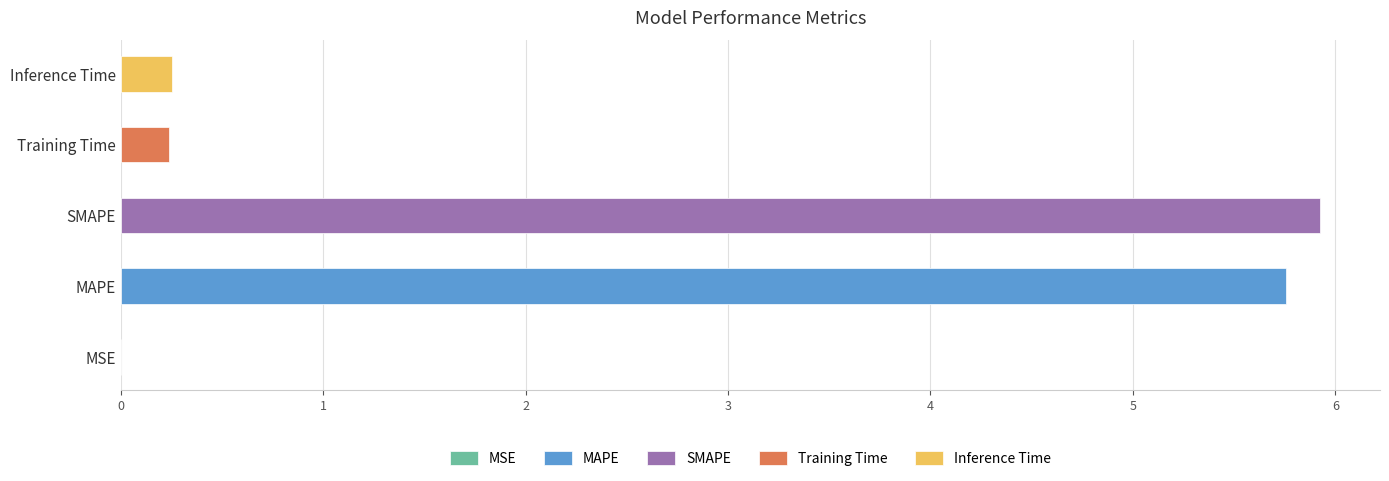

Are the bars grouped side by side (vs. stacked)?

No